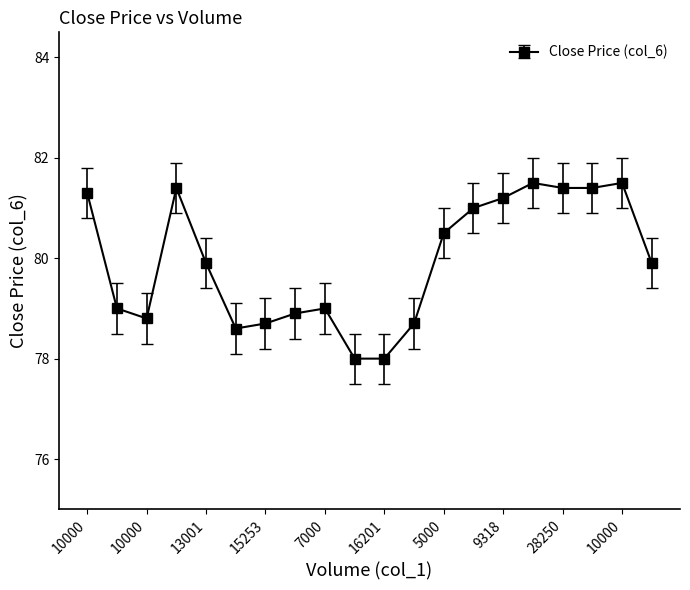

What is the difference between the maximum and minimum values?

3.5